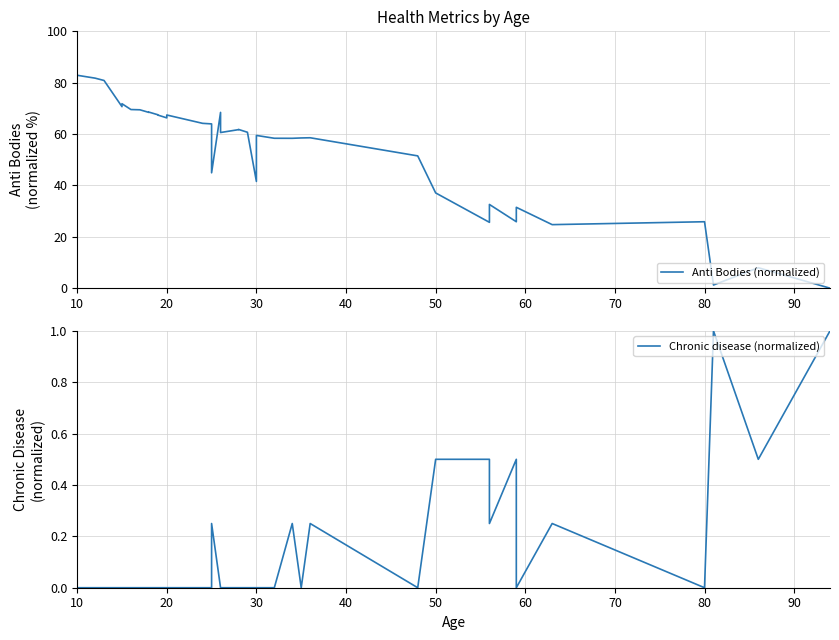

Which series ends up on top after the final intersection of Anti Bodies (normalized) and Chronic disease (normalized)?

Chronic disease (normalized)